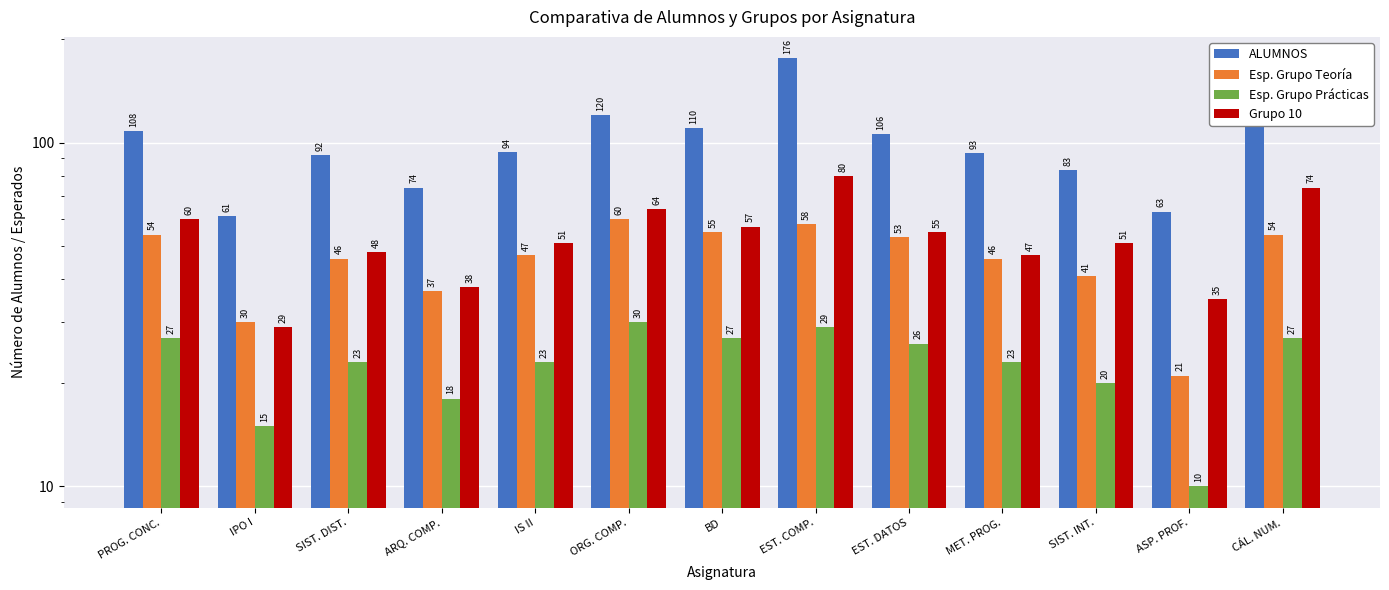

Which series has the widest spread of values?

ALUMNOS